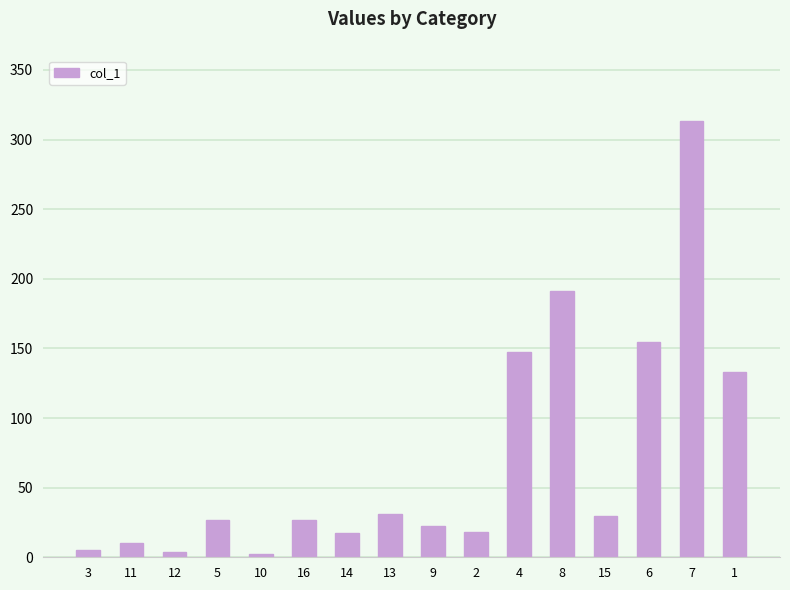

What position from the left is 2?

10